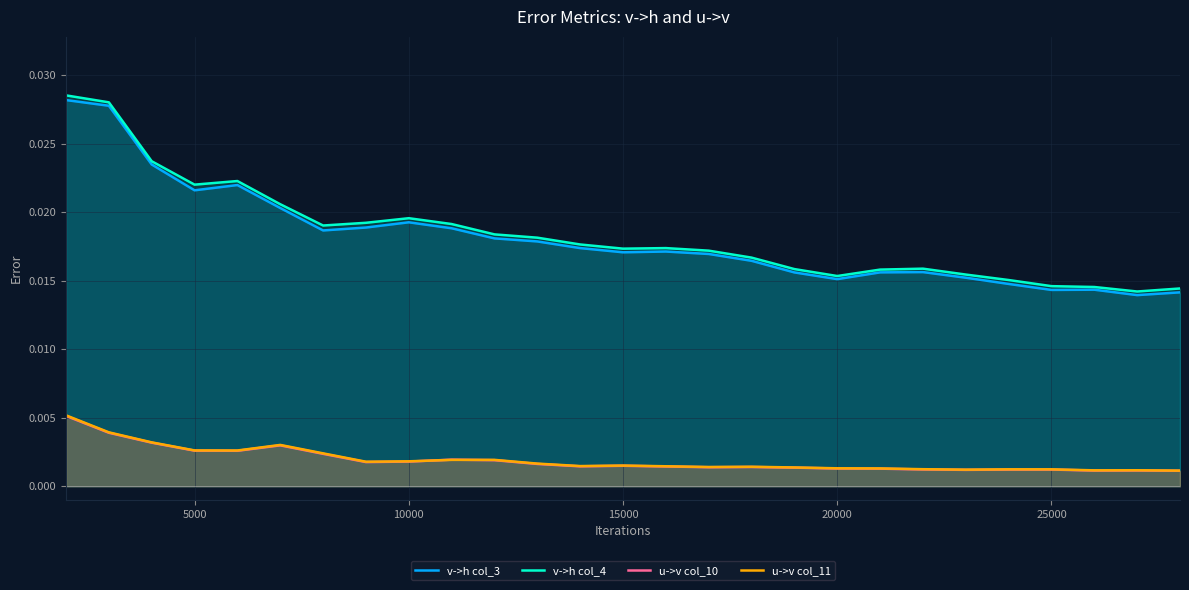

True or false: u->v col_11 and v->h col_4 cross at least once.

False